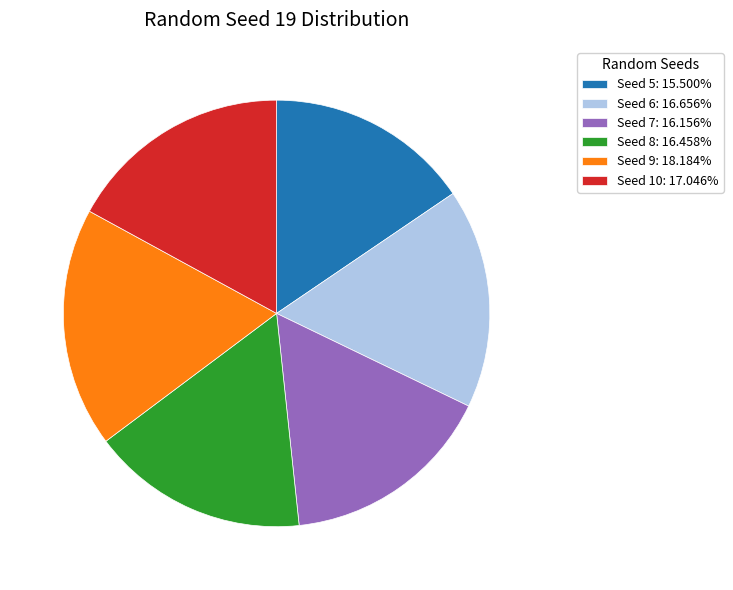

What is the ratio of the value at Seed 6: 16.656% to the value at Seed 10: 17.046%?

1.0